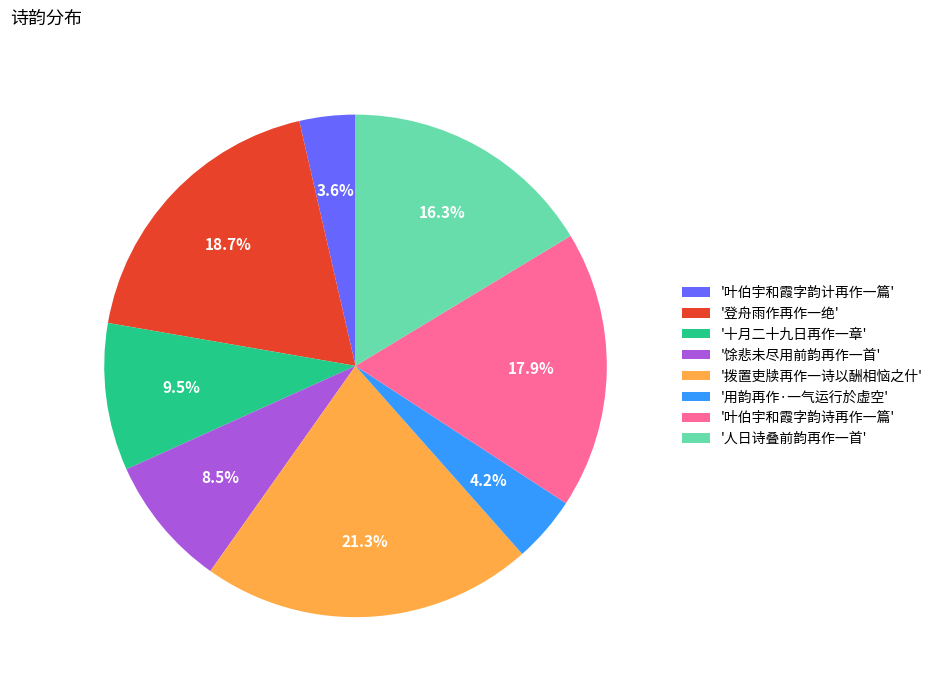

How many slices are in this pie chart?

8